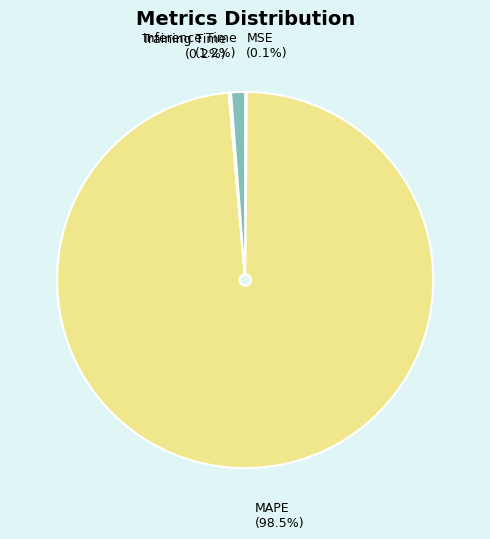

Is the sum of MAPE and Inference Time greater than half?

Yes